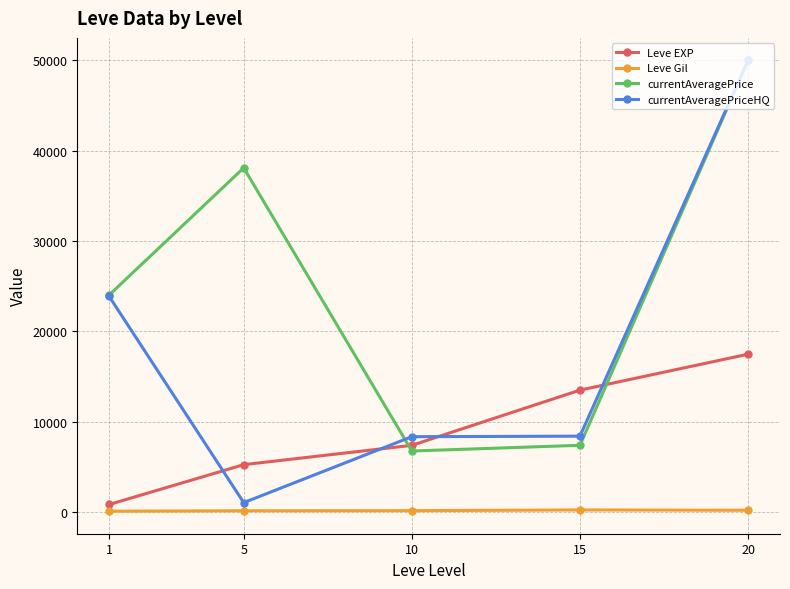

Which series has the largest total across all categories?

currentAveragePrice